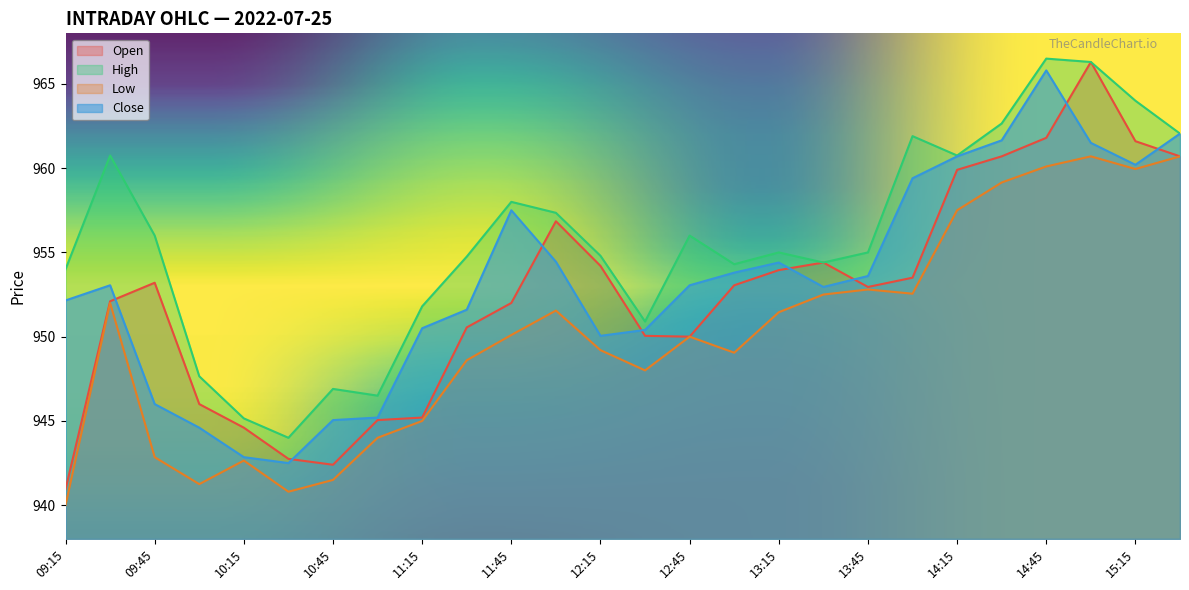

What is the difference between the highest and lowest values at 14:45?

6.4